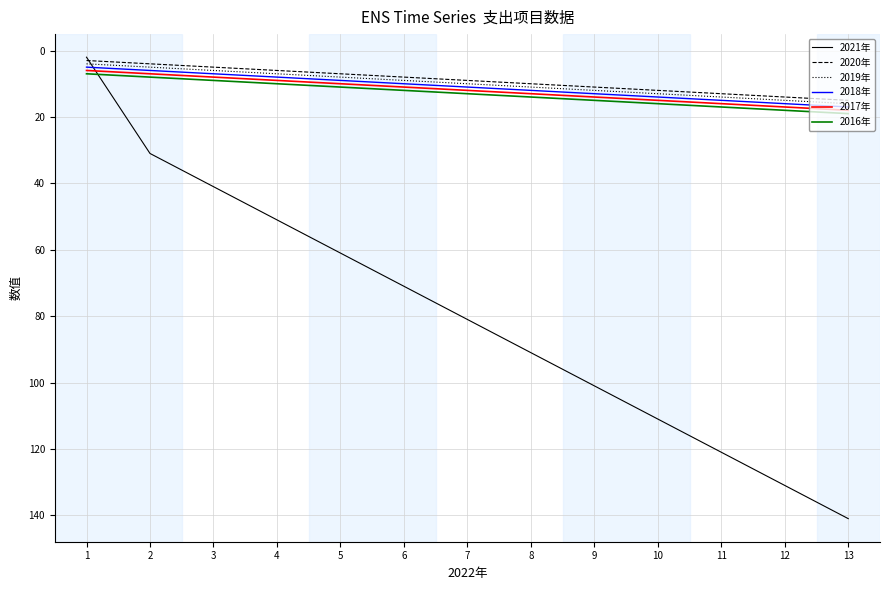

How many intersections are there between 2017年 and 2021年?

1